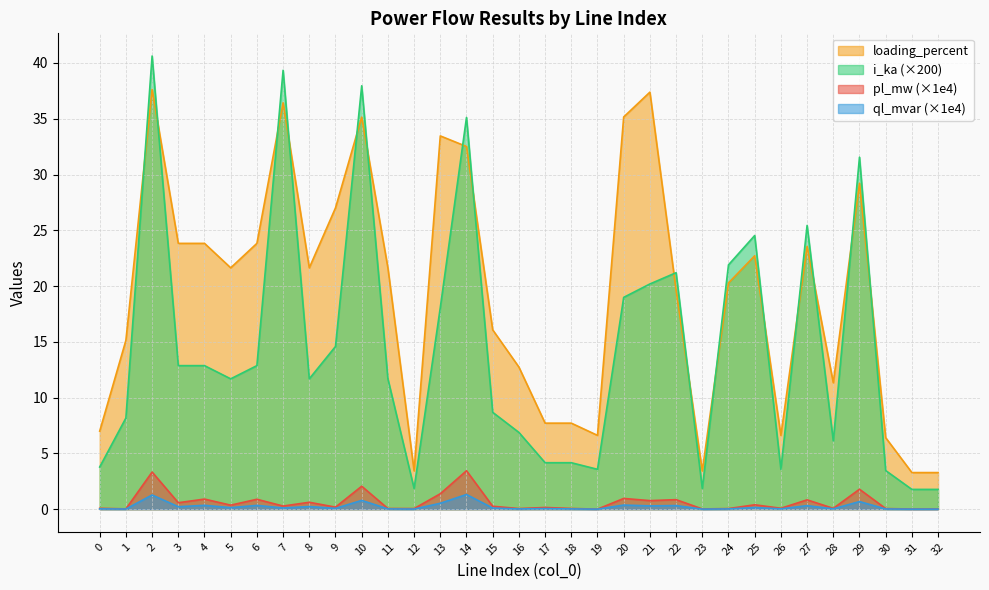

List the labels in order of ql_mvar value, smallest first.

19, 31, 32, 23, 12, 1, 30, 24, 16, 18, 11, 0, 26, 28, 17, 9, 15, 7, 5, 25, 3, 8, 21, 27, 22, 6, 4, 20, 13, 29, 10, 2, 14